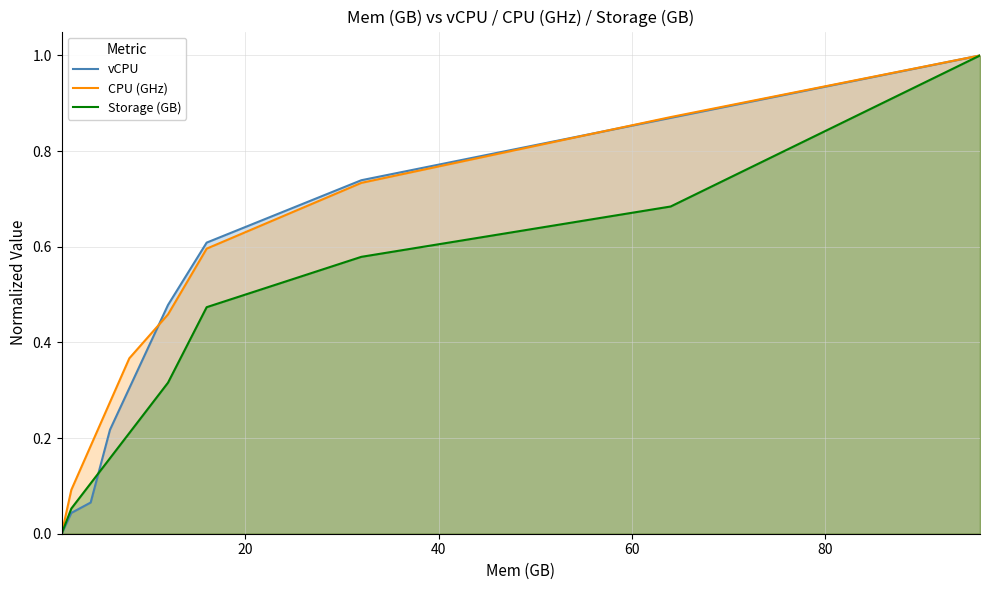

What is the maximum value shown in the chart?

1.0